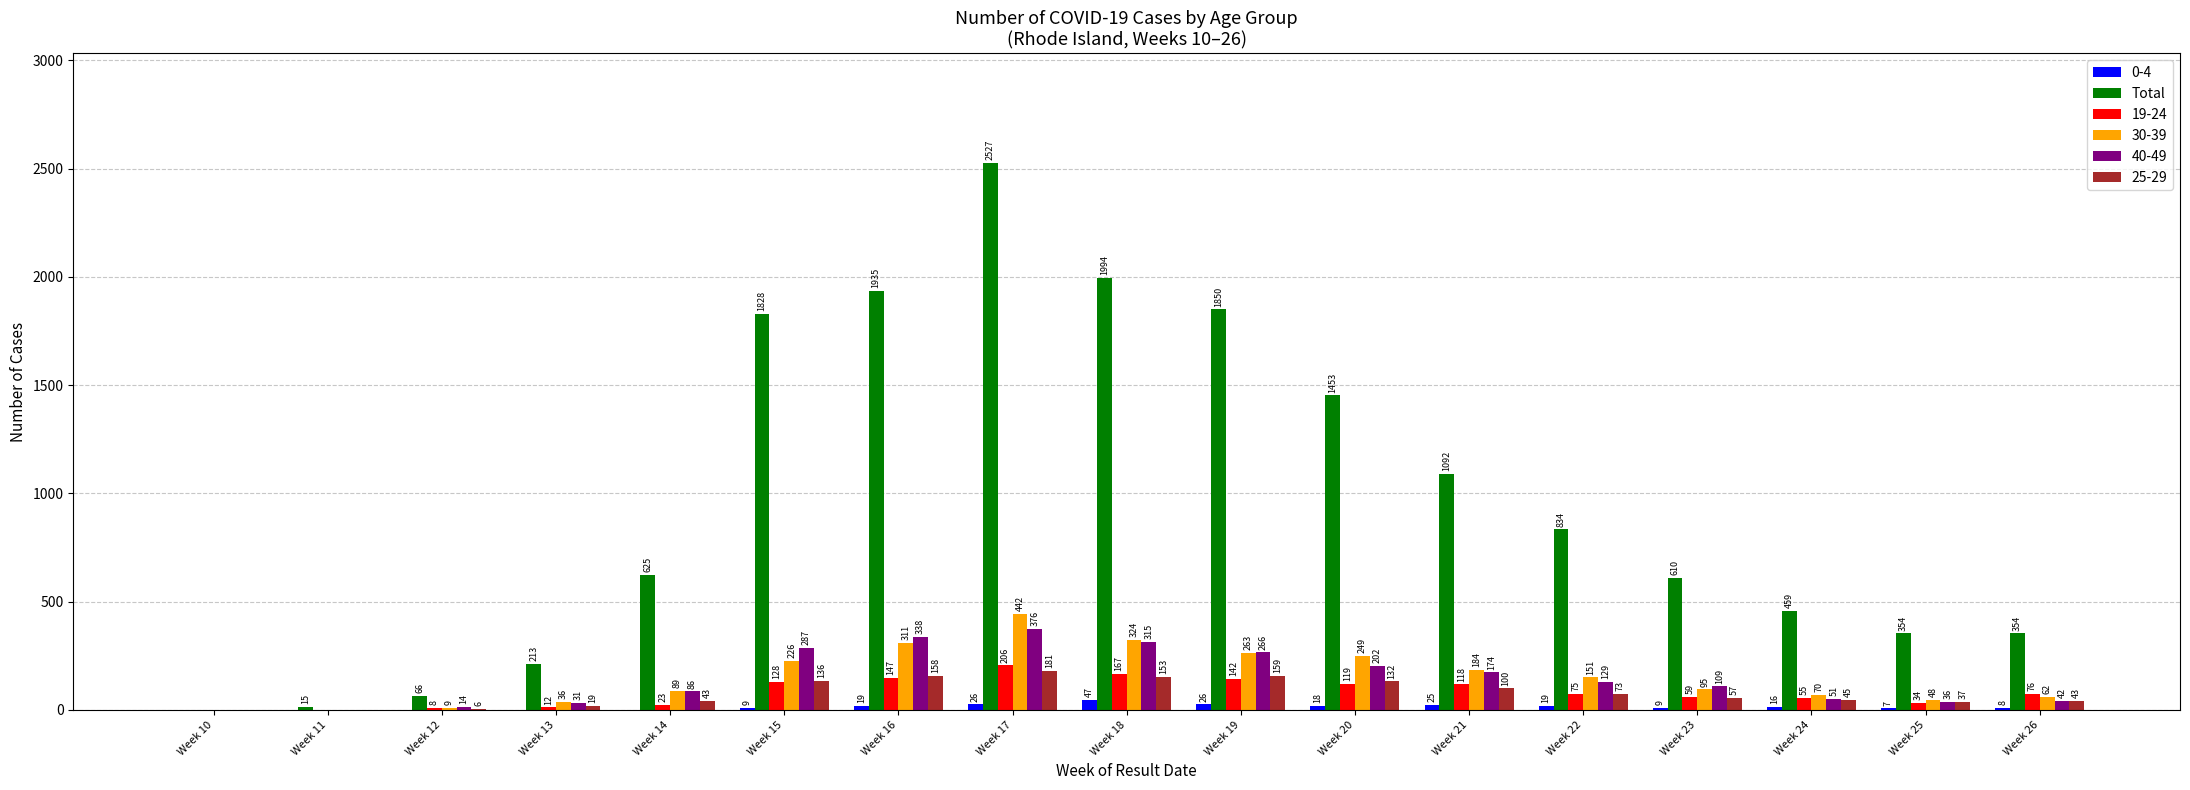

Reading right to left, what are all the values shown in this chart?

0-4: Week 26=8	Week 25=7	Week 24=16	Week 23=9	Week 22=19	Week 21=25	Week 20=18	Week 19=26	Week 18=47	Week 17=26	Week 16=19	Week 15=9	Week 14=0	Week 13=0	Week 12=0	Week 11=0	Week 10=0
Total: Week 26=354	Week 25=354	Week 24=459	Week 23=610	Week 22=834	Week 21=1092	Week 20=1453	Week 19=1850	Week 18=1994	Week 17=2527	Week 16=1935	Week 15=1828	Week 14=625	Week 13=213	Week 12=66	Week 11=15	Week 10=0
19-24: Week 26=76	Week 25=34	Week 24=55	Week 23=59	Week 22=75	Week 21=118	Week 20=119	Week 19=142	Week 18=167	Week 17=206	Week 16=147	Week 15=128	Week 14=23	Week 13=12	Week 12=8	Week 11=0	Week 10=0
30-39: Week 26=62	Week 25=48	Week 24=70	Week 23=95	Week 22=151	Week 21=184	Week 20=249	Week 19=263	Week 18=324	Week 17=442	Week 16=311	Week 15=226	Week 14=89	Week 13=36	Week 12=9	Week 11=0	Week 10=0
40-49: Week 26=42	Week 25=36	Week 24=51	Week 23=109	Week 22=129	Week 21=174	Week 20=202	Week 19=266	Week 18=315	Week 17=376	Week 16=338	Week 15=287	Week 14=86	Week 13=31	Week 12=14	Week 11=0	Week 10=0
25-29: Week 26=43	Week 25=37	Week 24=45	Week 23=57	Week 22=73	Week 21=100	Week 20=132	Week 19=159	Week 18=153	Week 17=181	Week 16=158	Week 15=136	Week 14=43	Week 13=19	Week 12=6	Week 11=0	Week 10=0